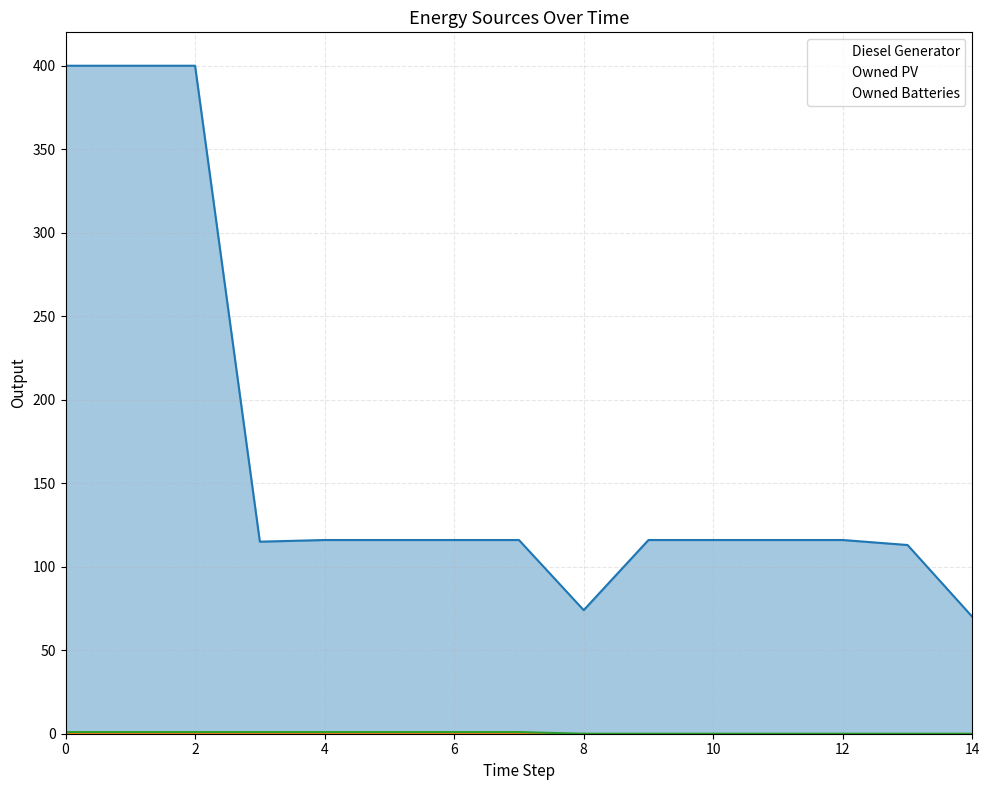

True or false: Diesel Generator and Owned Batteries intersect in this chart.

False